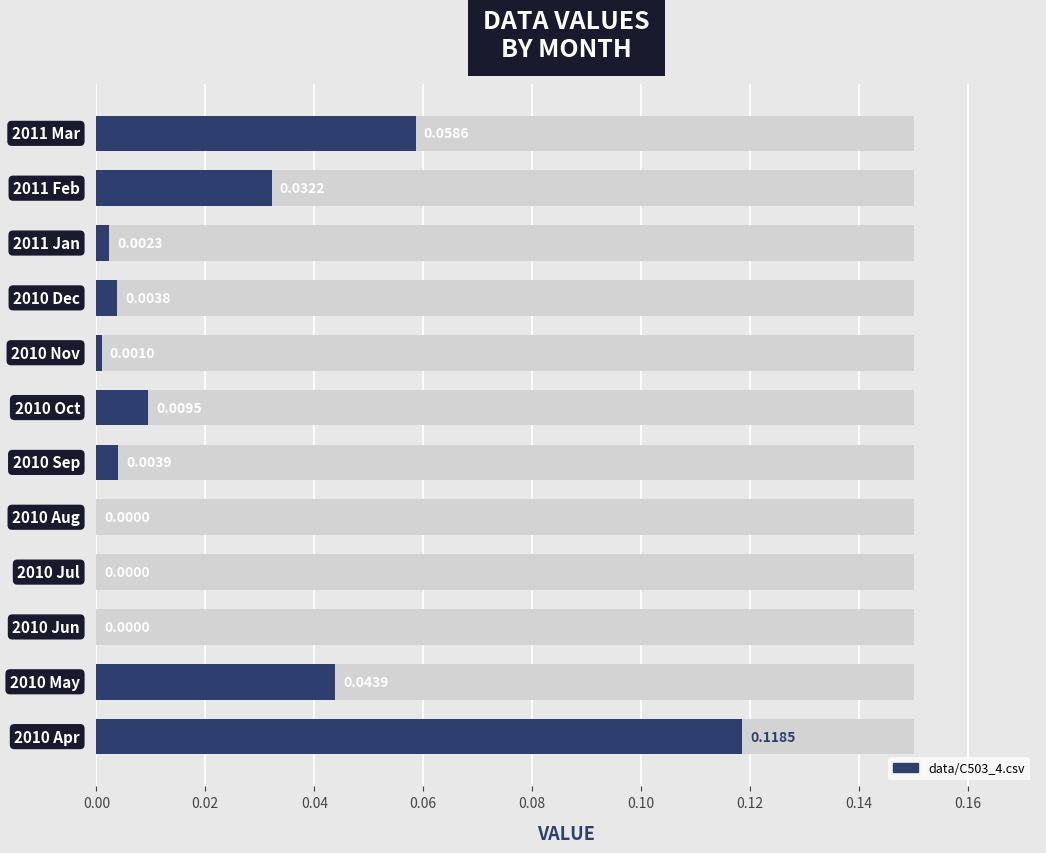

The chart shows a value of 0.0 at 10. True or false?

True